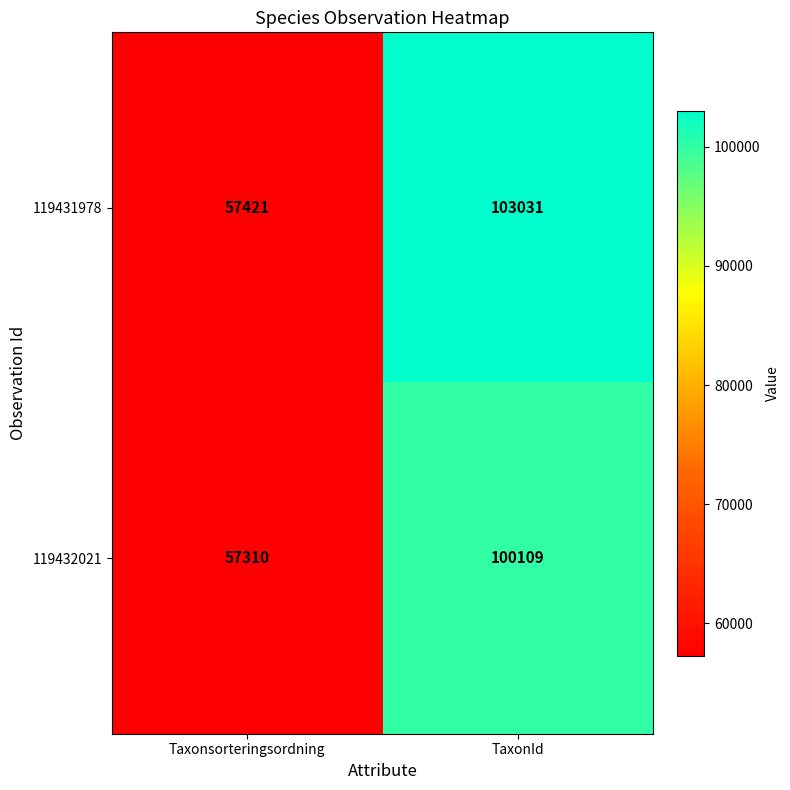

Which category has the lowest value in the 119431978 series?

Taxonsorteringsordning